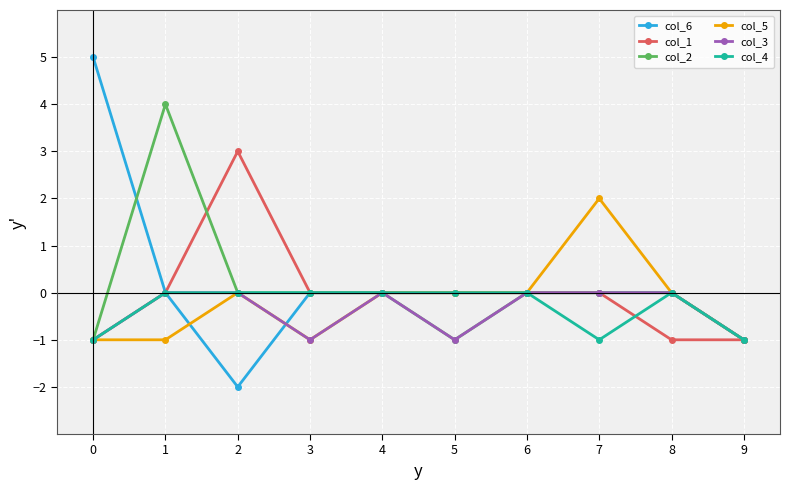

How many lines are shown in the chart?

6